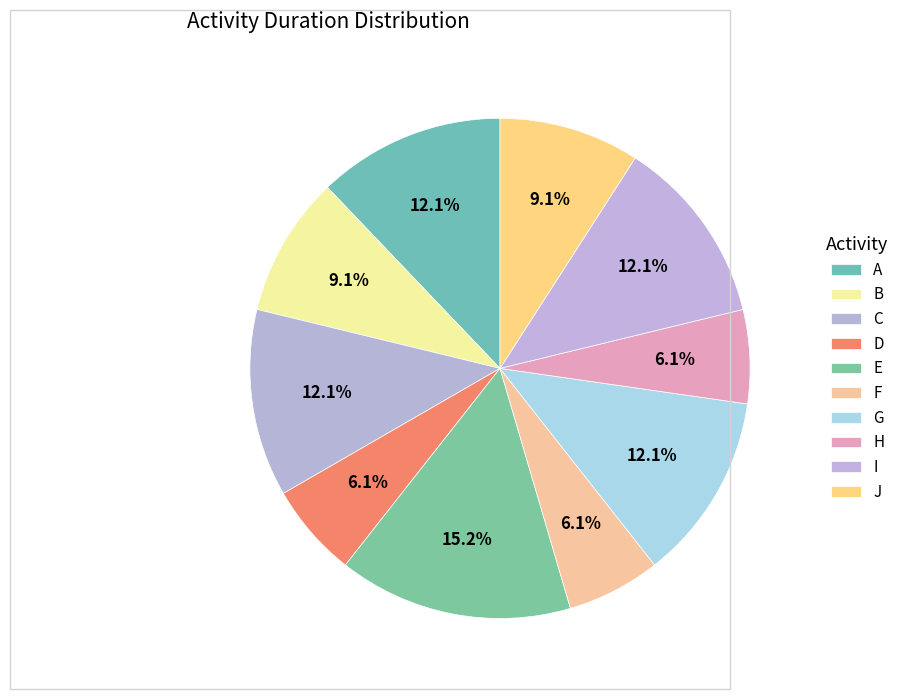

How many slices are in this pie chart?

10